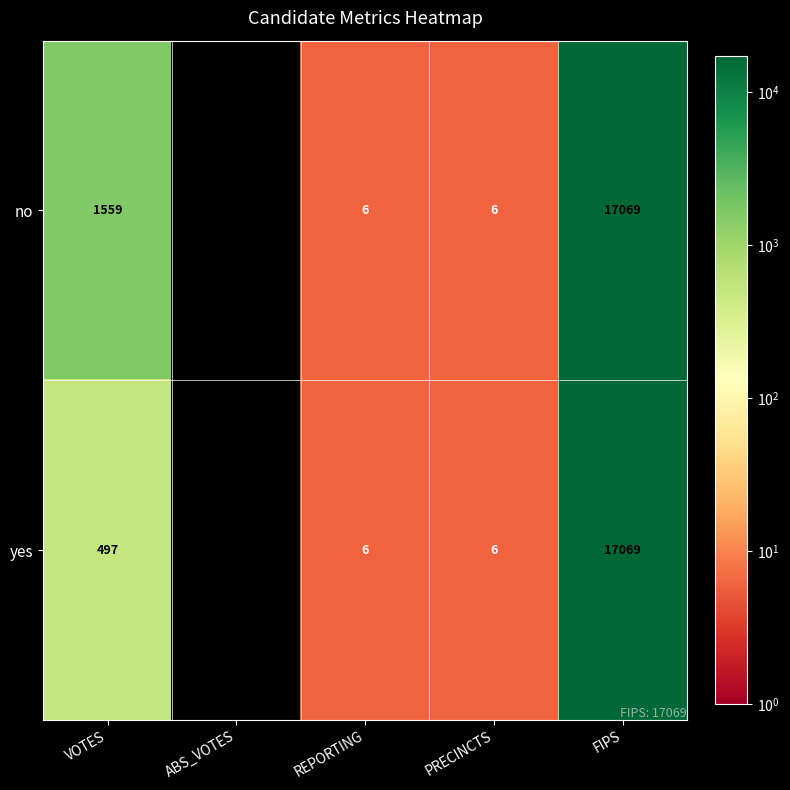

List the series in order of their overall mean, highest first.

no, yes